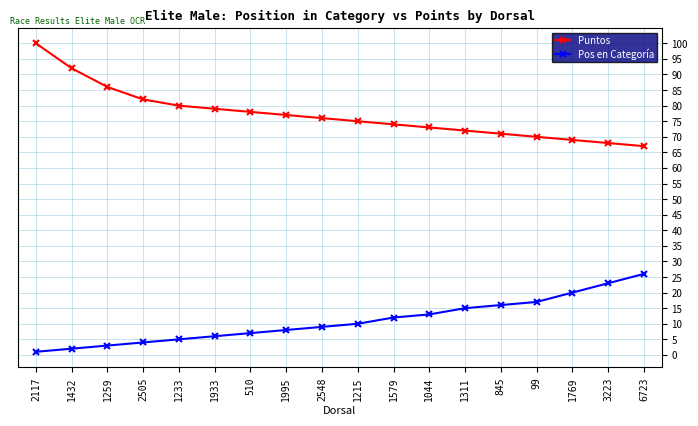

True or false: Puntos has more than 2 interior local peaks.

False